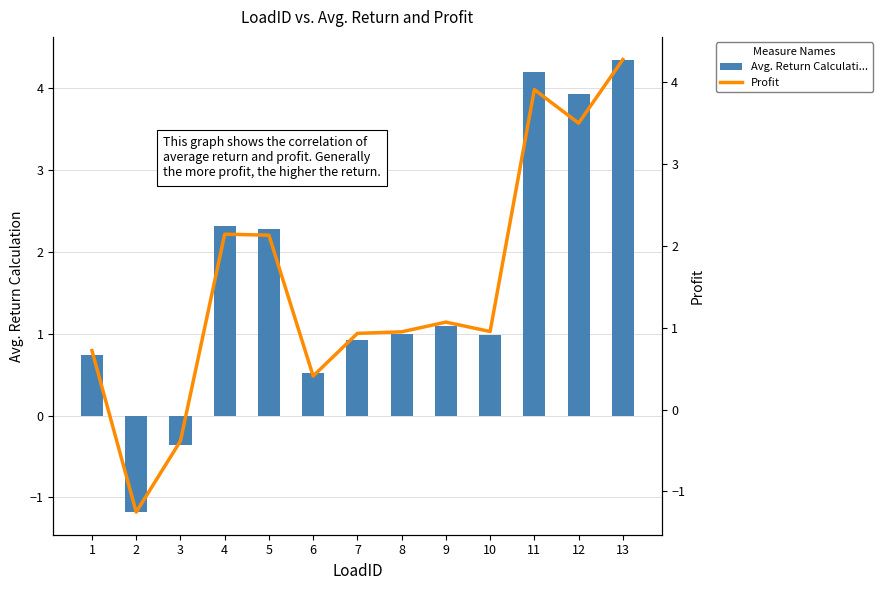

At how many categories does at least one series exceed 0?

11